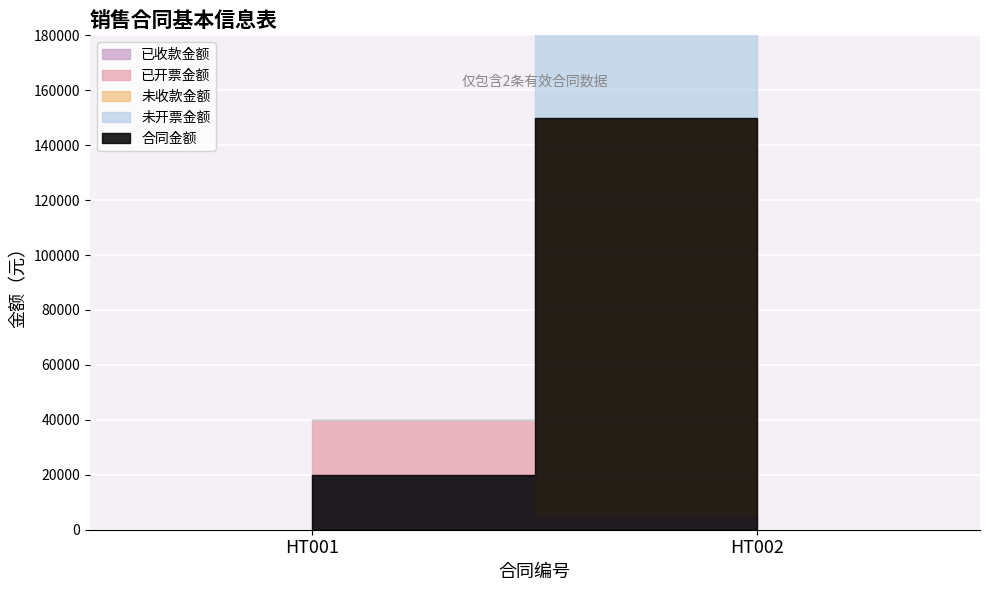

At which label is 未收款金额 closest to 72500?

HT001